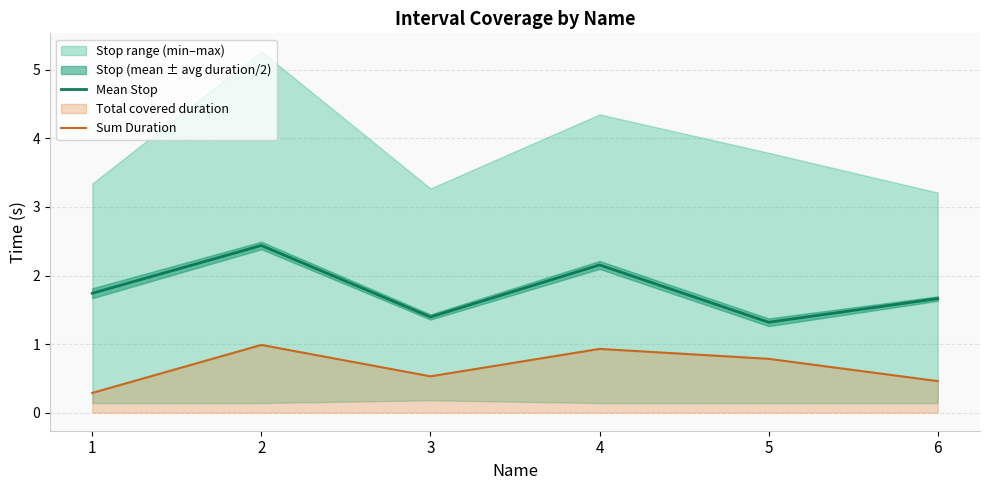

What is the difference between the maximum and second lowest values in the Sum Duration series?

0.5